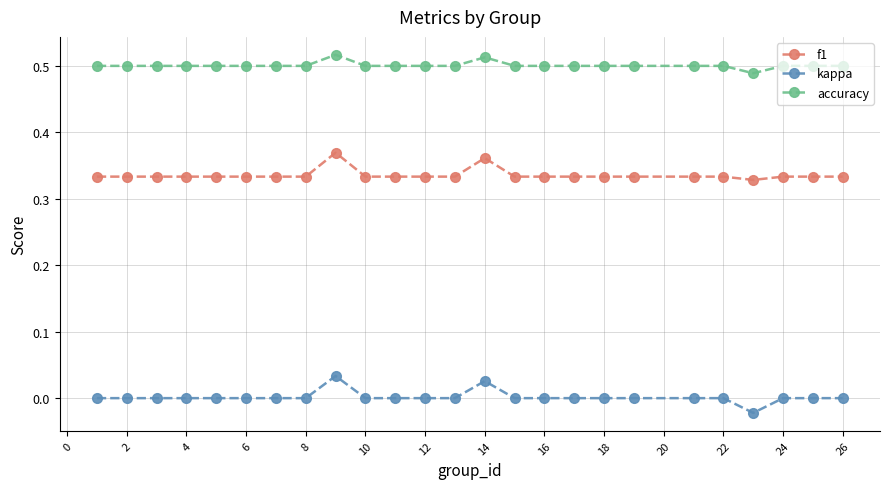

How many lines are shown in the chart?

3